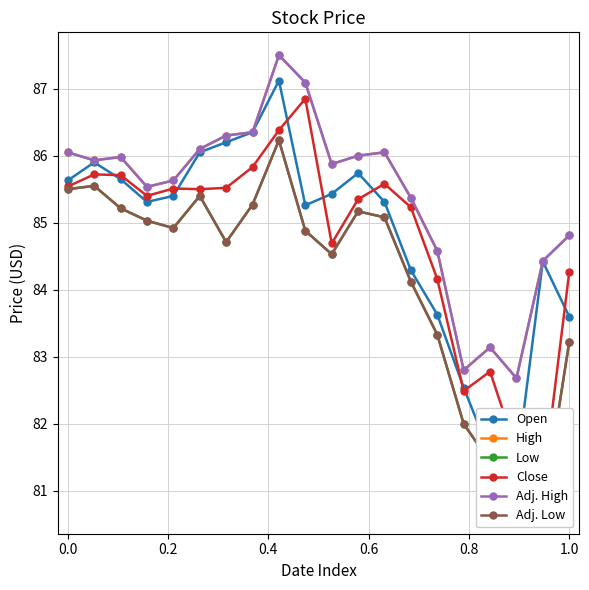

What is the greatest value displayed?

87.5